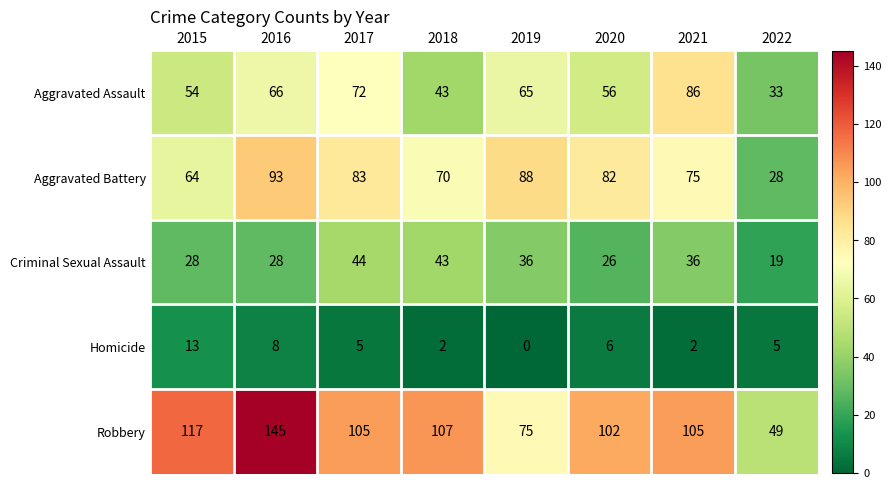

What is the difference between the maximum and minimum values in the Aggravated Battery series?

65